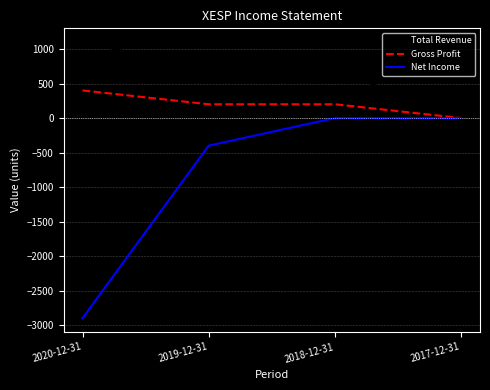

Which series has the largest range (max minus min)?

Net Income